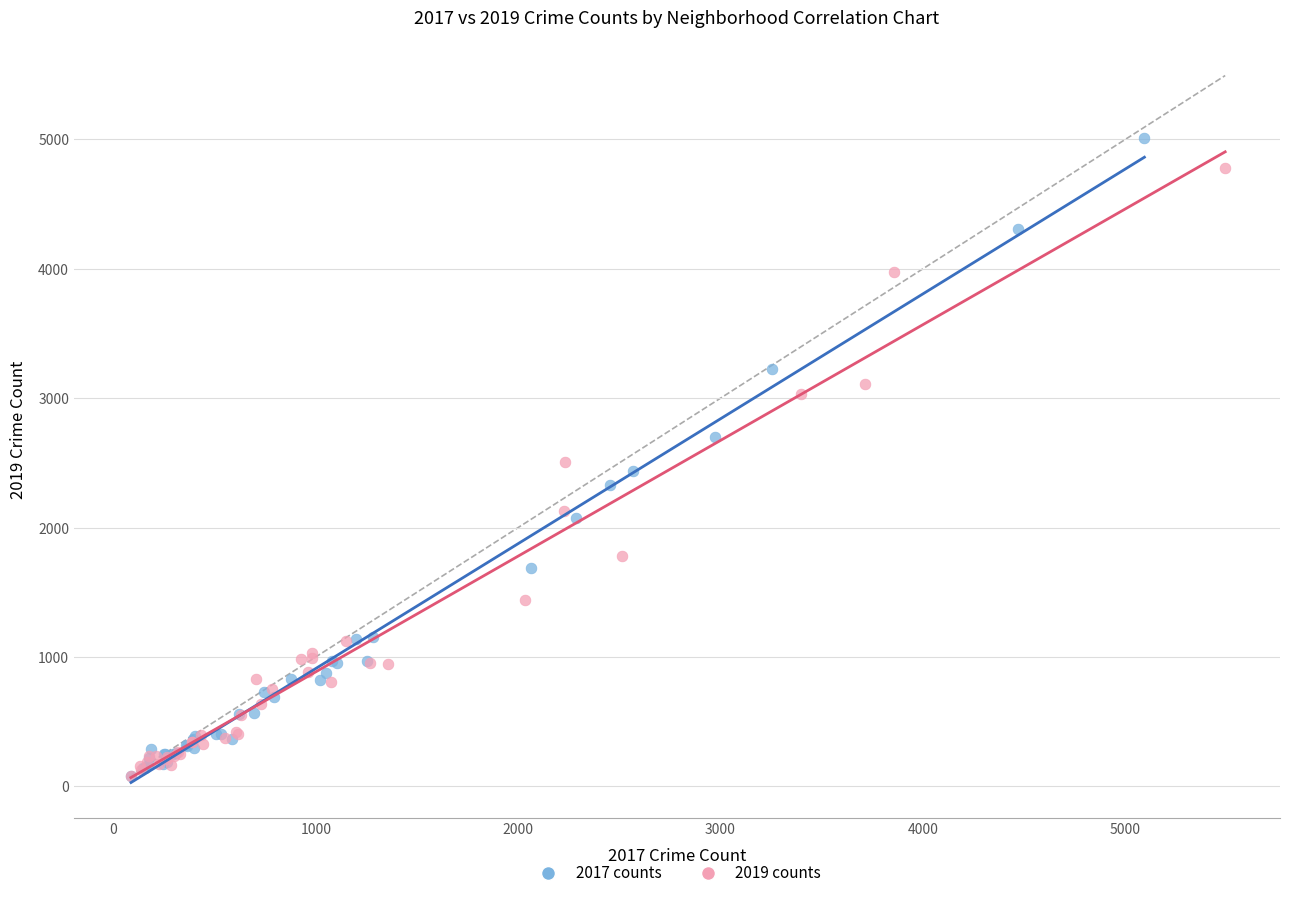

Which series has the largest Y range (max minus min)?

2017 counts